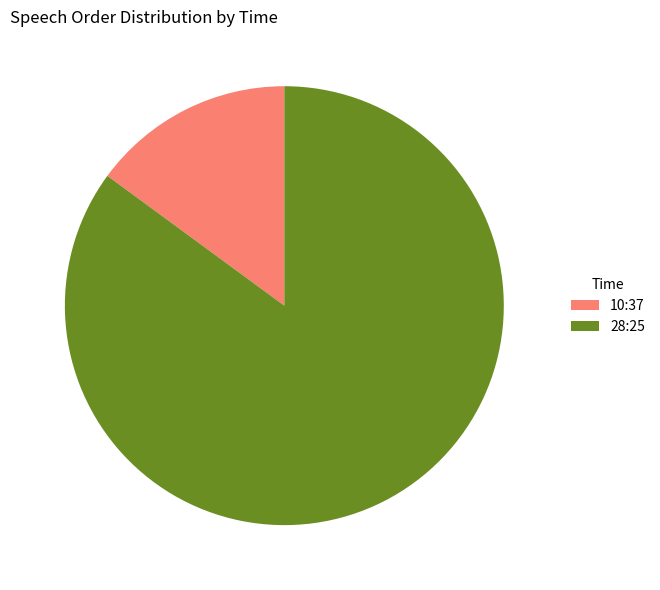

Which slice is the smallest?

10:37